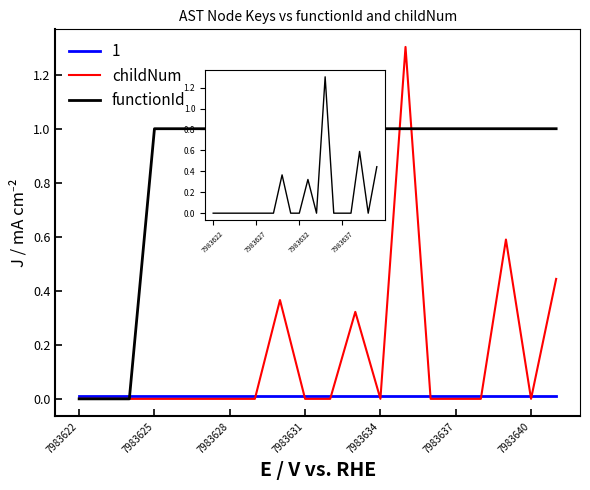

What is the sum of all functionId values?

17.0